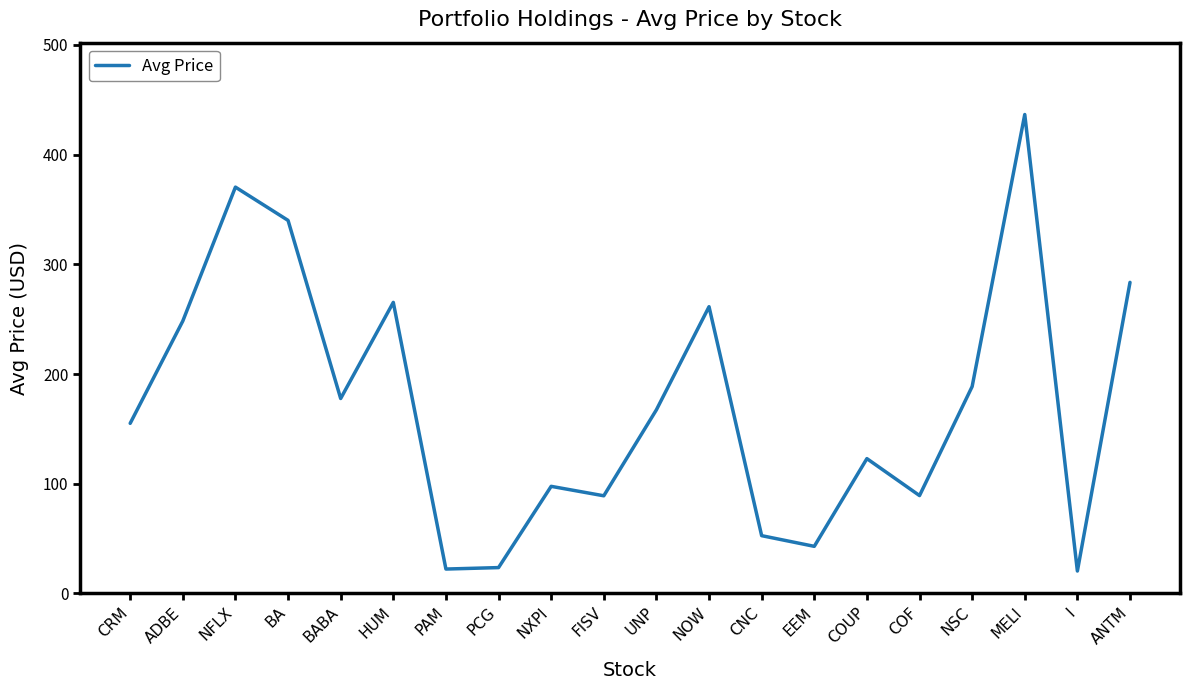

What is the difference between the values at ADBE and PAM?

226.1